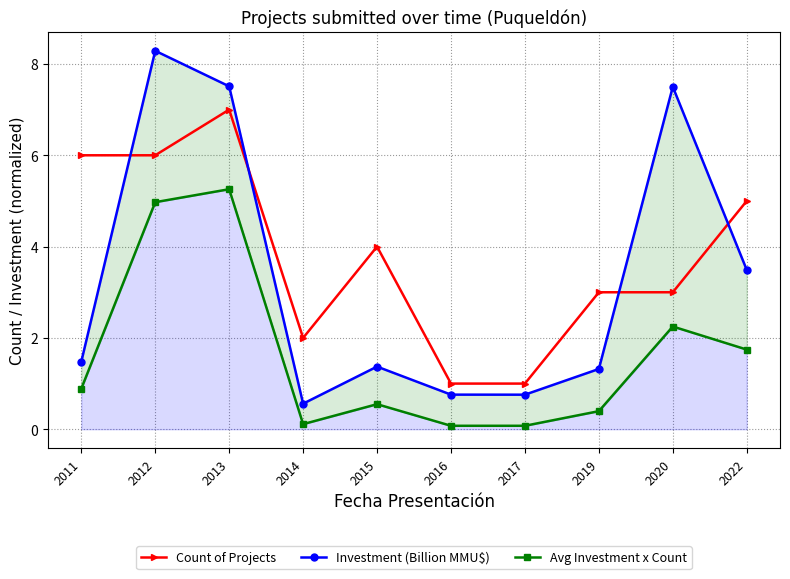

Reading left to right, list all the values displayed in this chart.

Count of Projects: 2011=6.0	2012=6.0	2013=7.0	2014=2.0	2015=4.0	2016=1.0	2017=1.0	2019=3.0	2020=3.0	2022=5.0
Investment (Billion MMU$): 2011=1.5	2012=8.3	2013=7.5	2014=0.6	2015=1.4	2016=0.8	2017=0.8	2019=1.3	2020=7.5	2022=3.5
Avg Investment x Count: 2011=0.9	2012=5.0	2013=5.3	2014=0.1	2015=0.5	2016=0.1	2017=0.1	2019=0.4	2020=2.2	2022=1.7